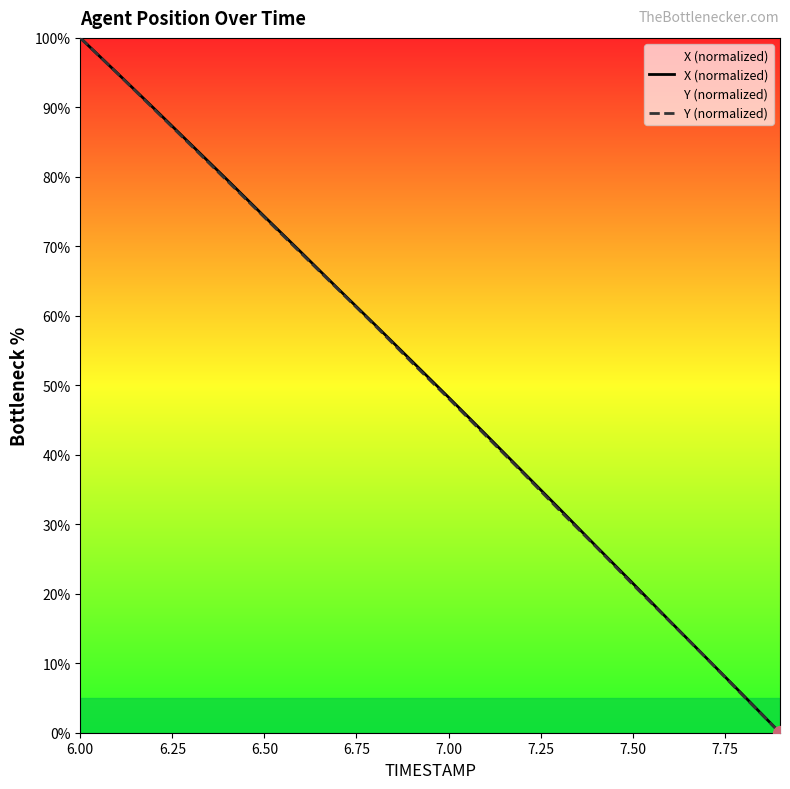

True or false: X (normalized) has a value of 74.3 at 6.50.

True